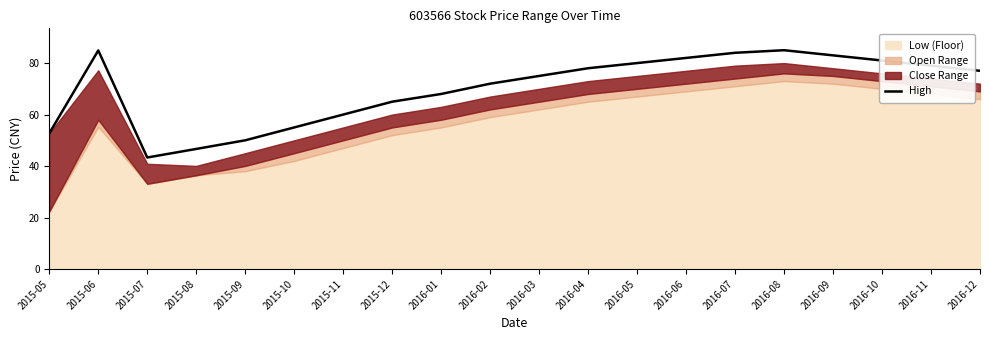

What is the label of the 6th point from the right?

2016-07